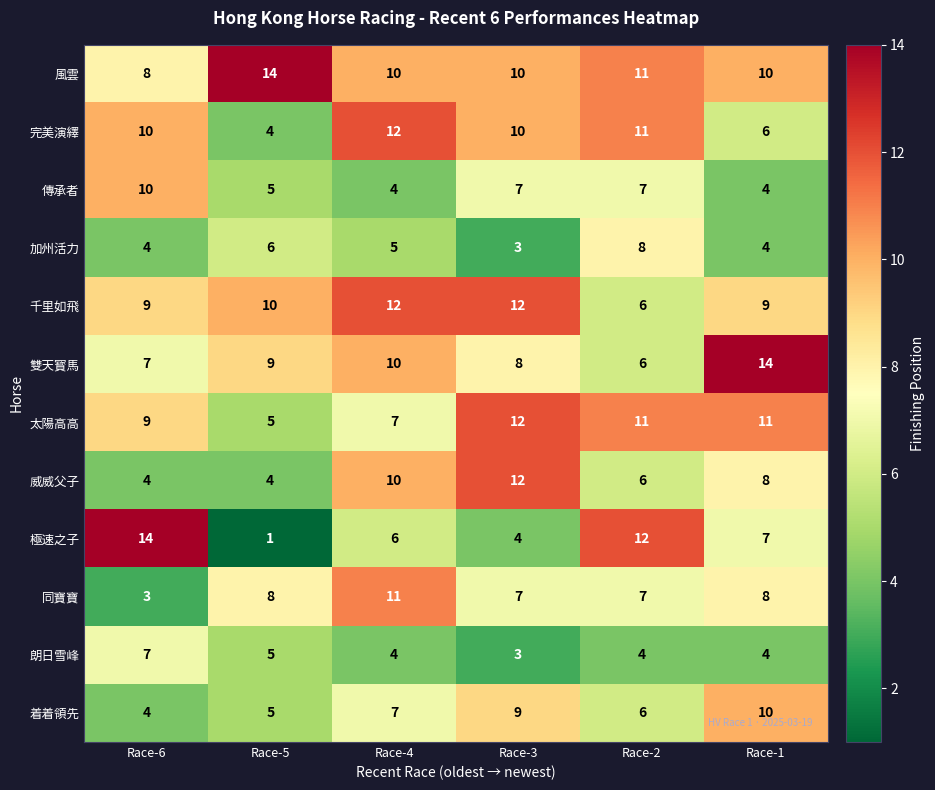

What is the greatest value displayed?

14